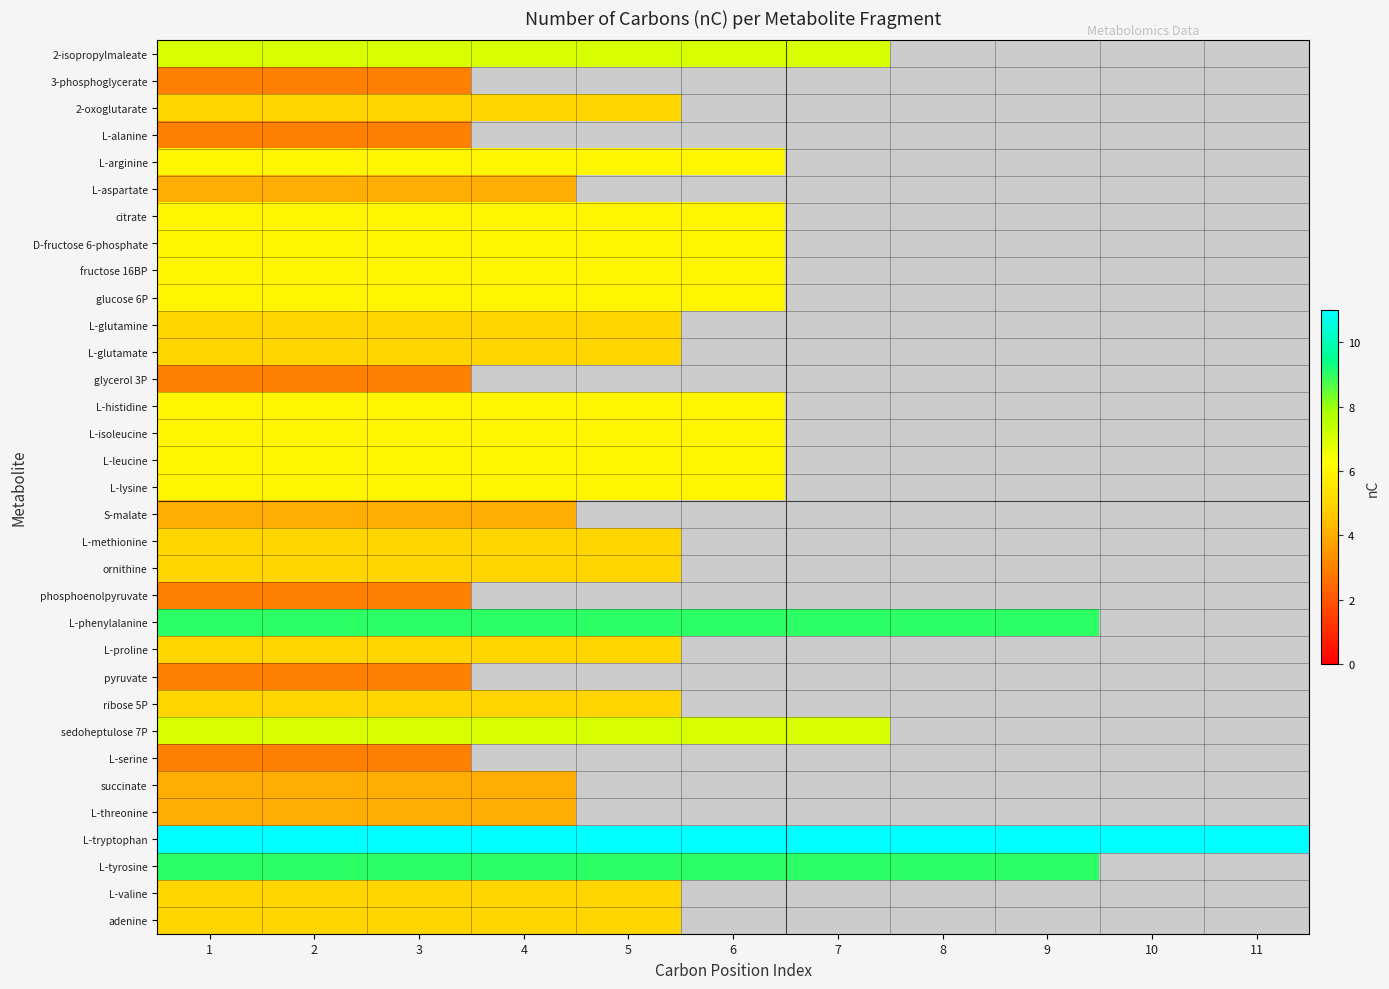

At which category is the sum across all series the highest?

1